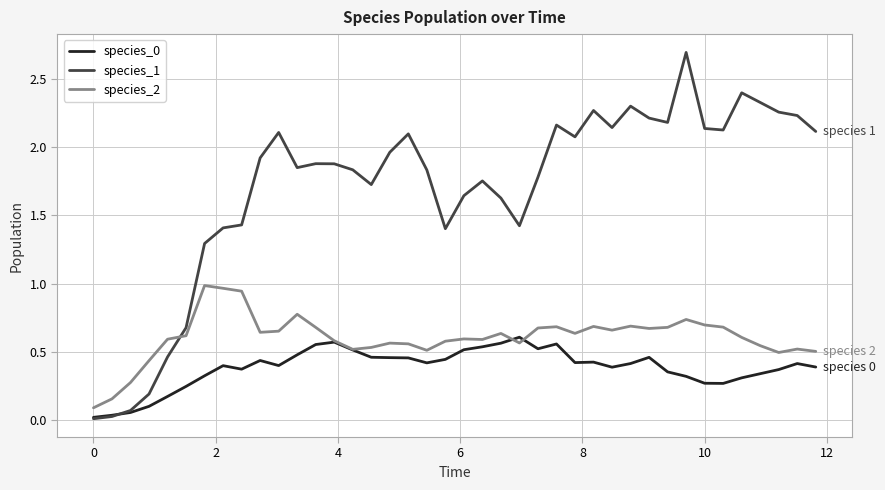

Which series has the largest range (max minus min)?

species_1